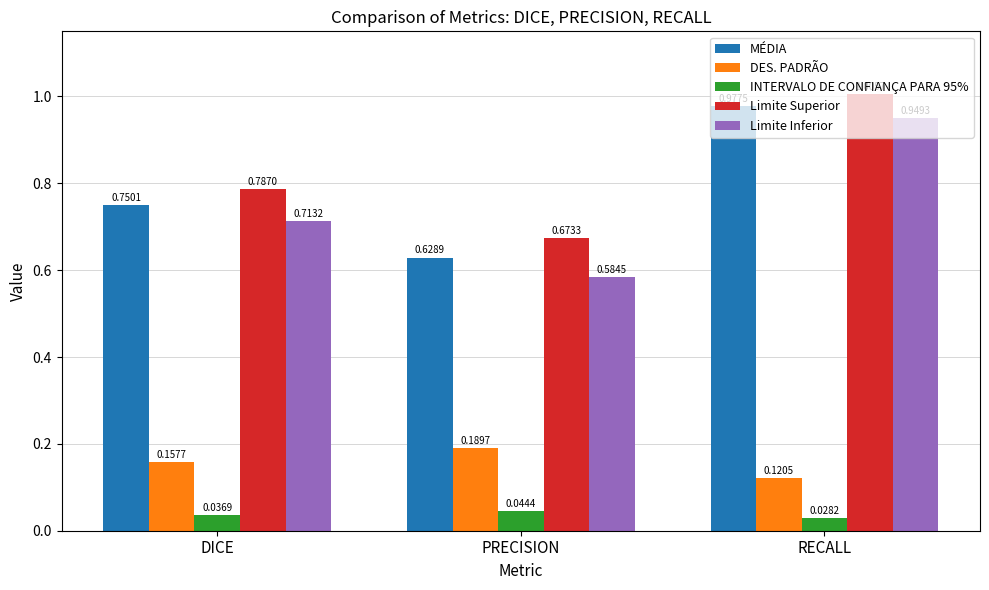

Which series has the widest spread of values?

Limite Inferior